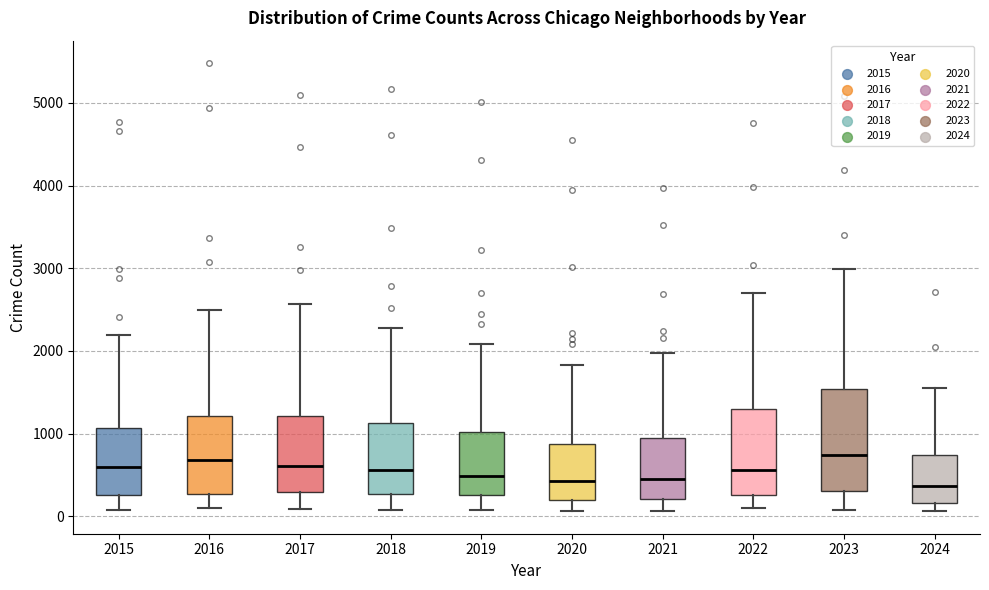

Where does the median line of the box at x = 2024 sit on the y-axis? The values are not printed on the chart, so give them approximately, as read against the axis.

400